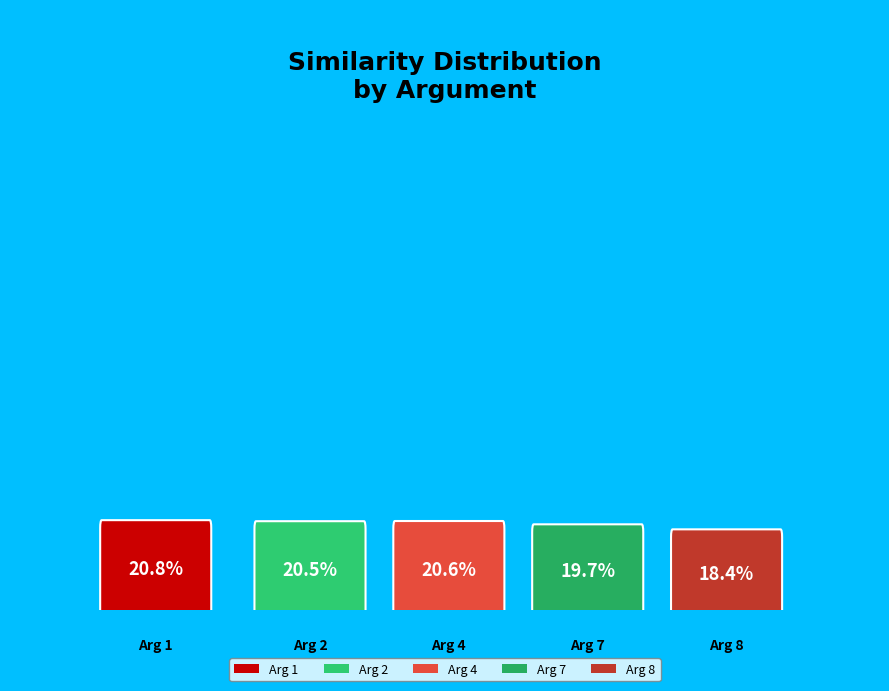

Rank the categories by value from highest to lowest.

Arg 1, Arg 4, Arg 2, Arg 7, Arg 8